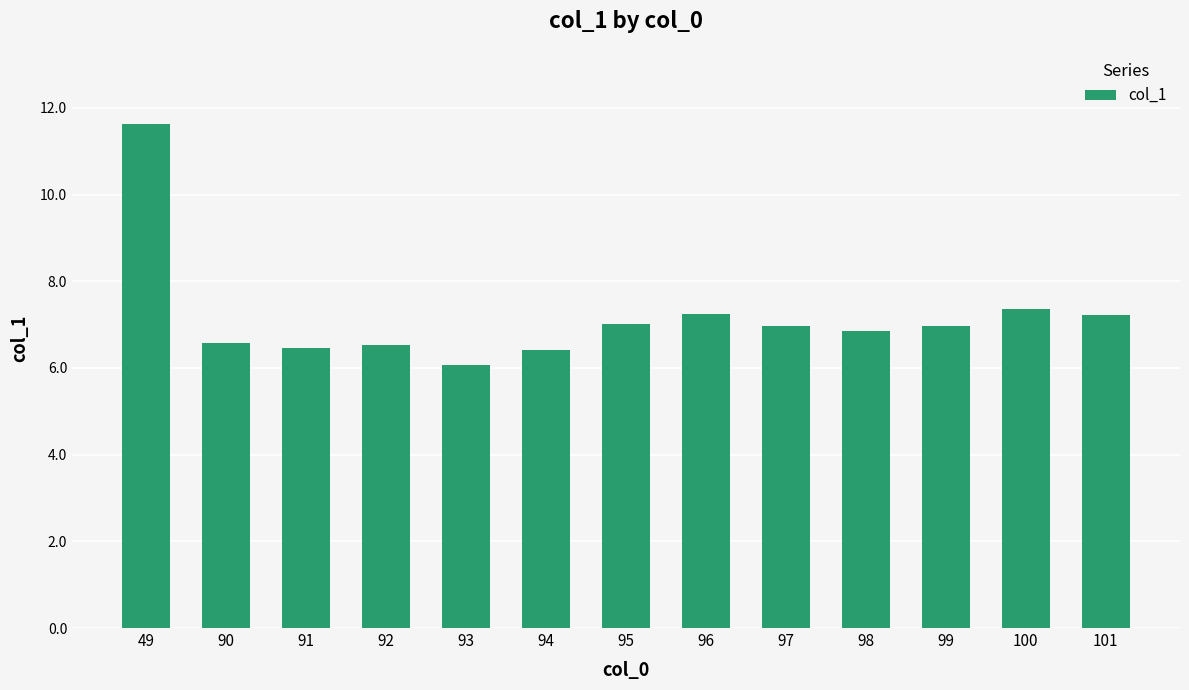

What is the value of the 4th bar from the left?

6.5